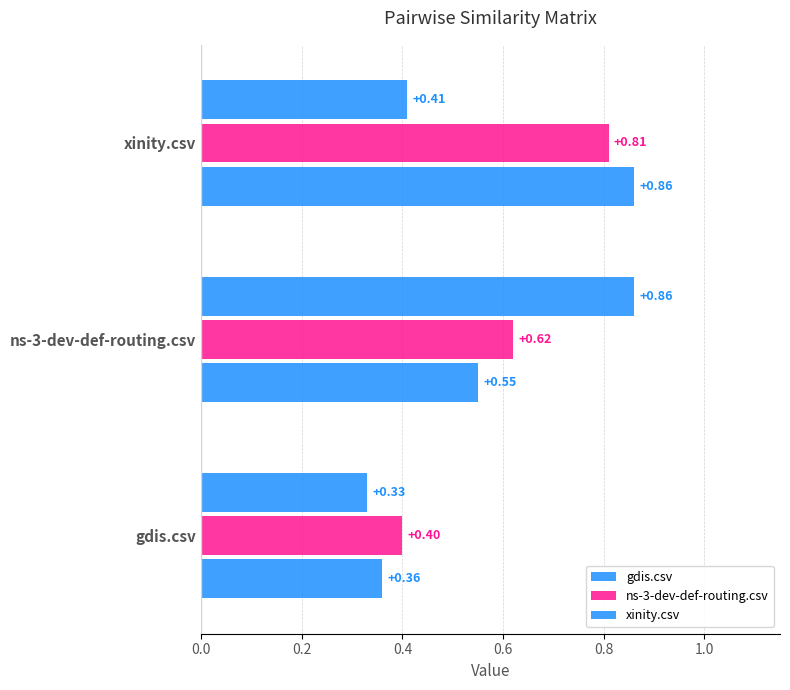

Count the number of categories in the chart.

3